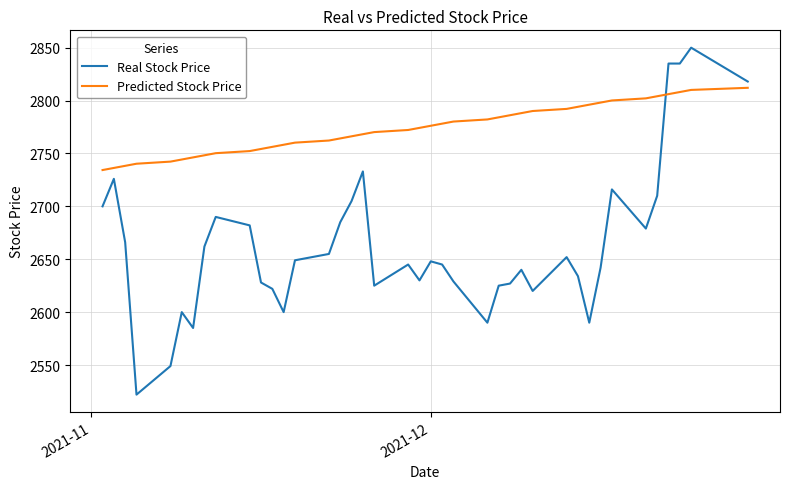

Which series has the largest range (max minus min)?

Real Stock Price